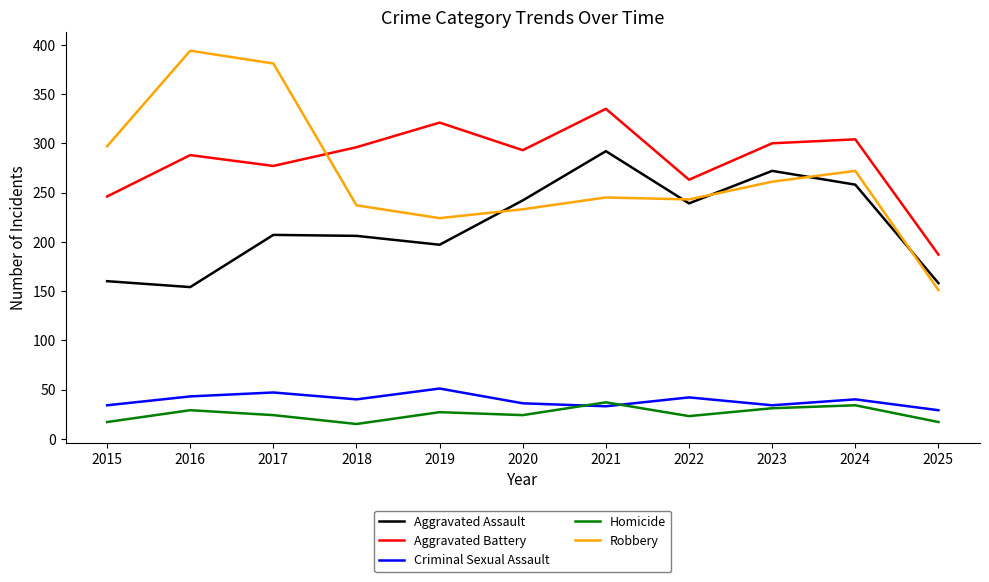

What is the spread (max minus min) of values at 2025?

170